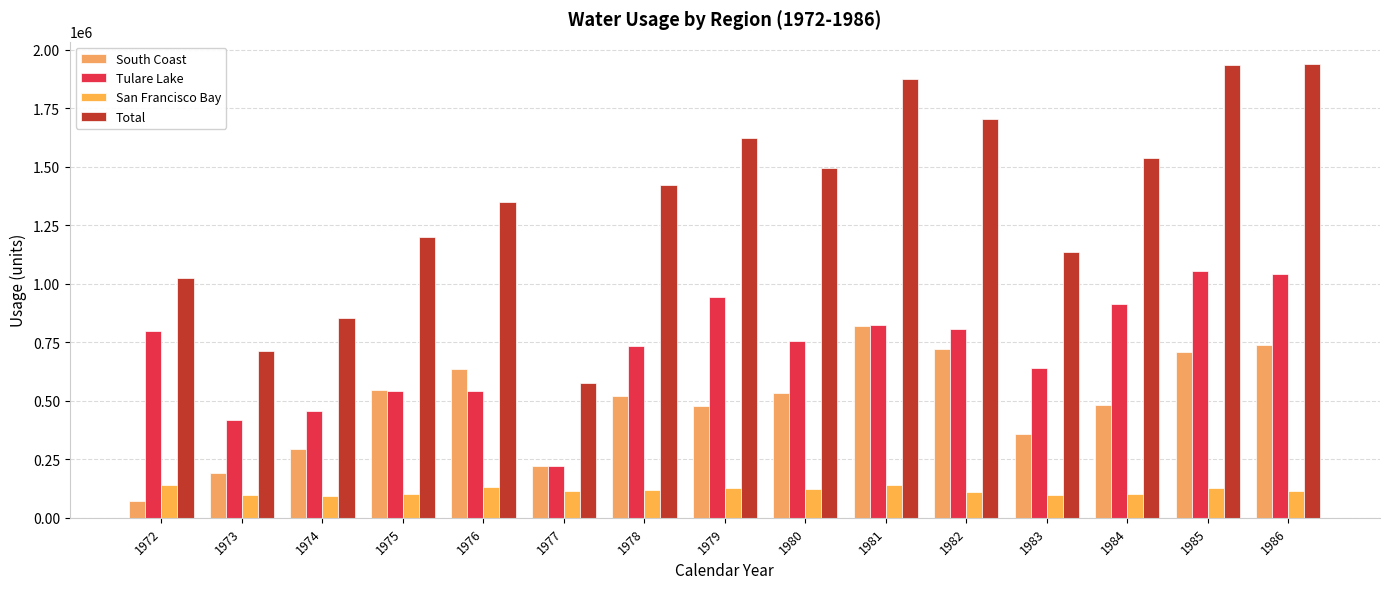

What is the difference between the second highest and second lowest values in the San Francisco Bay series?

41565